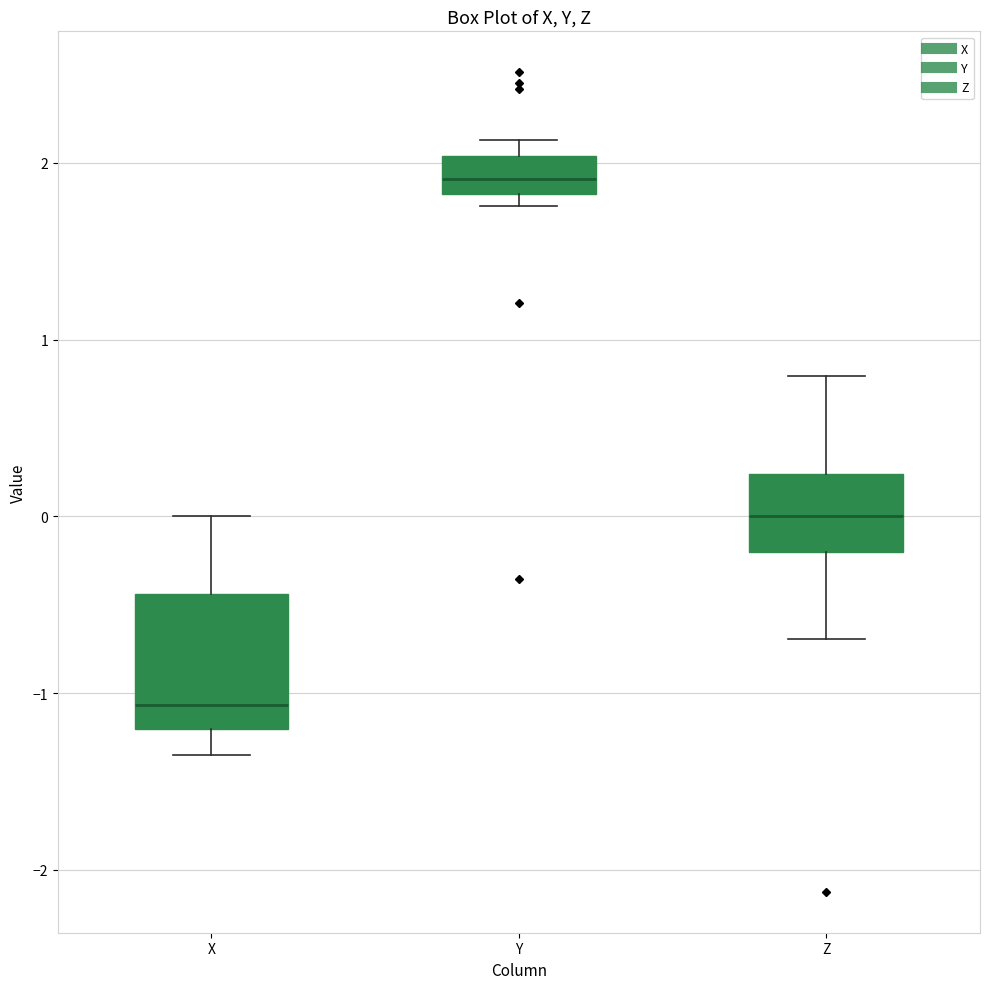

Reading left to right, read every box against the y-axis: the position of its median line, the range the box covers, and the ends of its whiskers. The values are not printed on the chart, so give them approximately, as read against the axis.

X: median -1.1, box -1.2 to -0.4, whiskers -1.3 to 0.0
Y: median 1.9, box 1.8 to 2.0, whiskers 1.8 (just below the box's lower edge) to 2.1
Z: median 0.0, box -0.2 to 0.2, whiskers -0.7 to 0.8